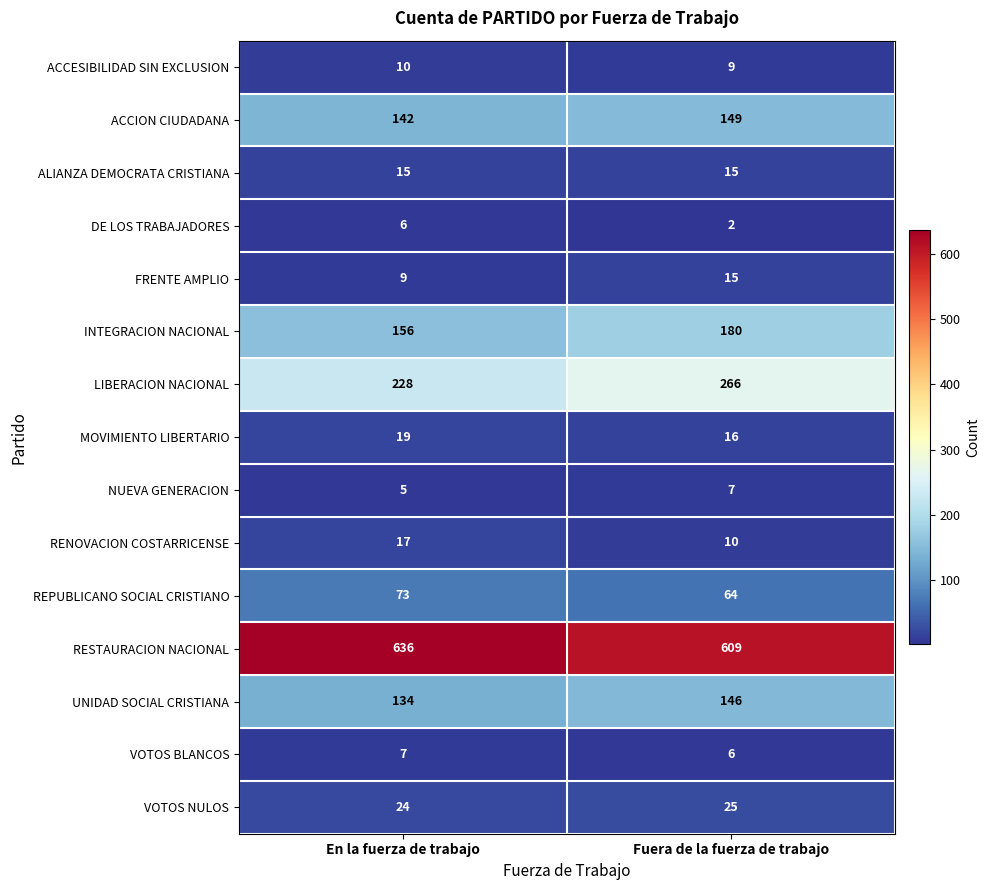

Is it true that DE LOS TRABAJADORES equals 0 at Fuera de la fuerza de trabajo?

False